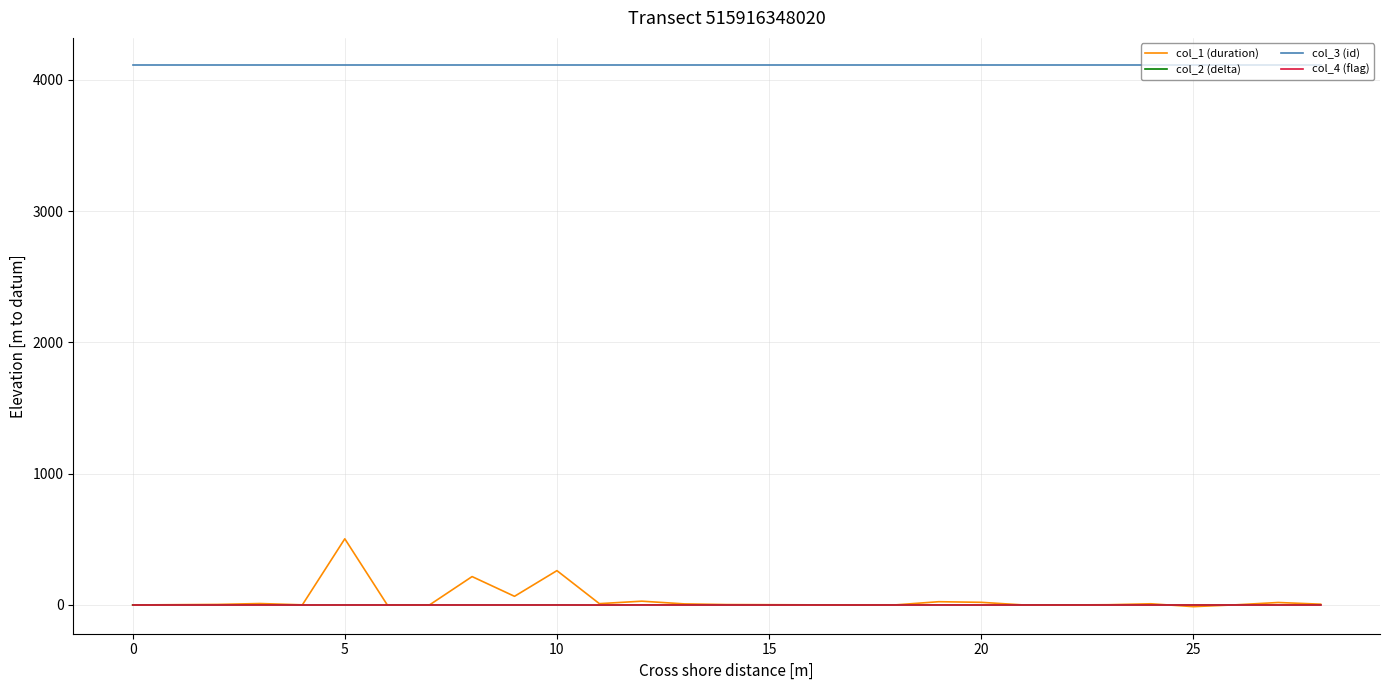

Which series has the widest spread of values?

col_1 (duration)